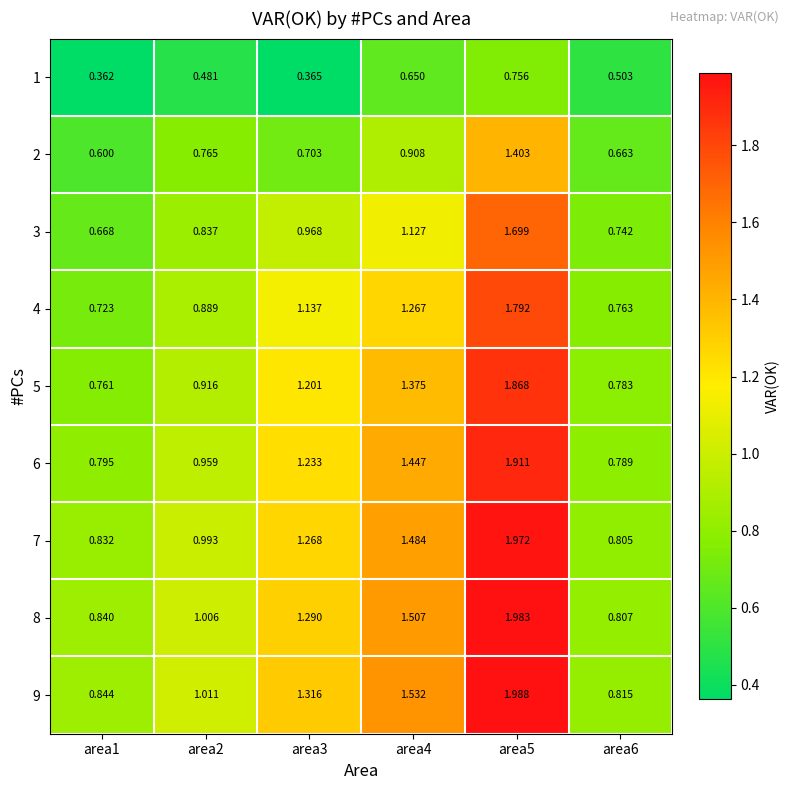

Is the value of 7 at area1 greater than the value of 4 at area3?

No